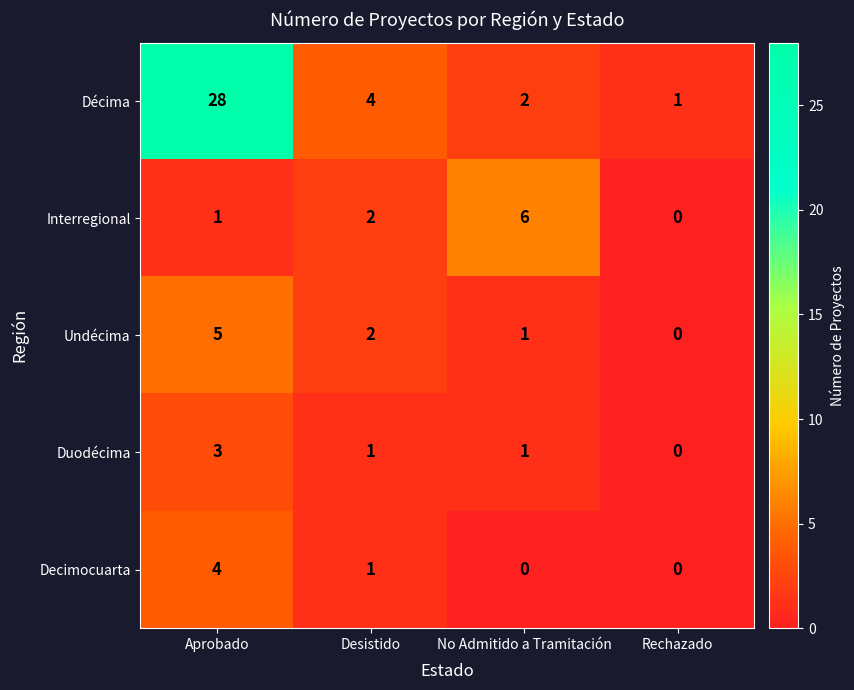

How many Undécima values are between 1 and 5?

3